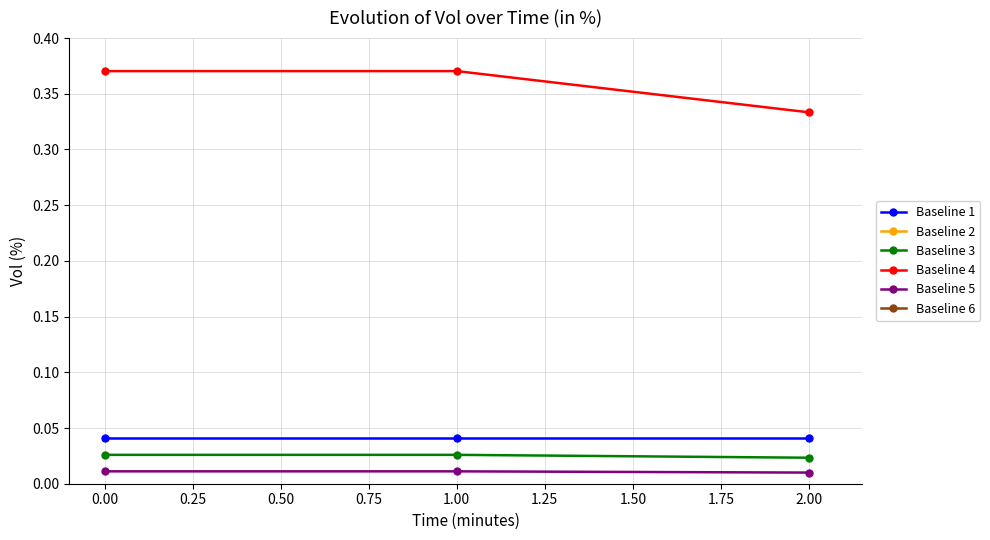

Is it true that Baseline 1 equals 0.1 at 1.00?

False